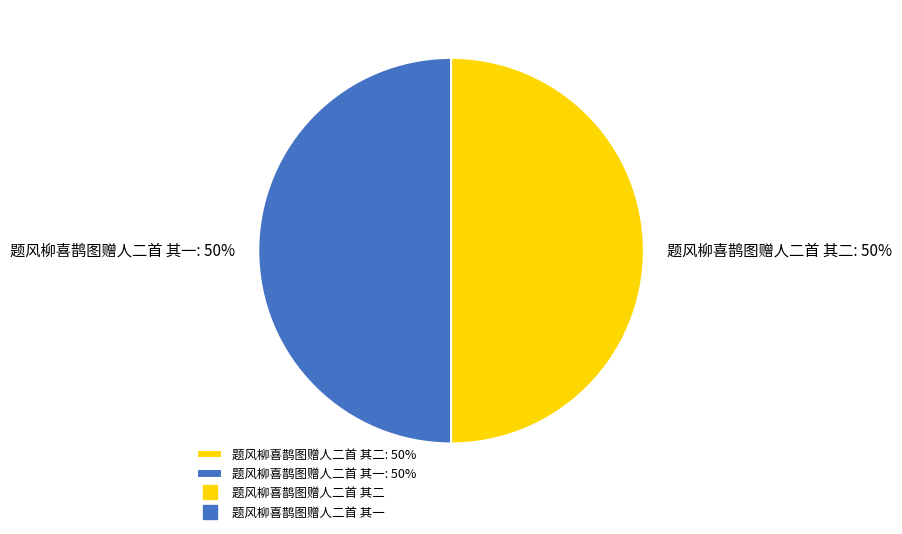

To the nearest percent, what is the combined percentage of 题风柳喜鹊图赠人二首 其二 and 题风柳喜鹊图赠人二首 其一?

100%